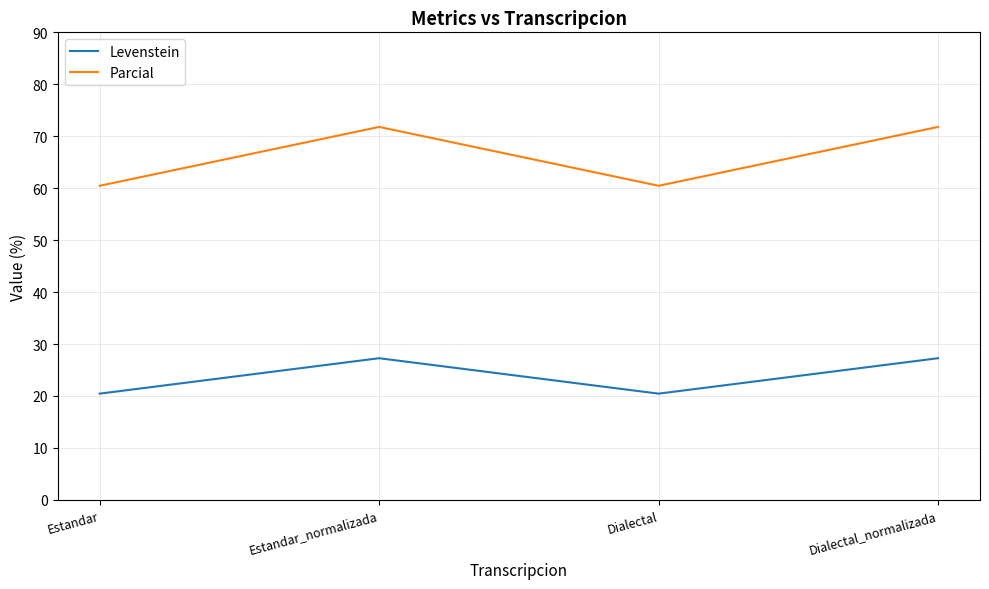

How many lines are shown in the chart?

2